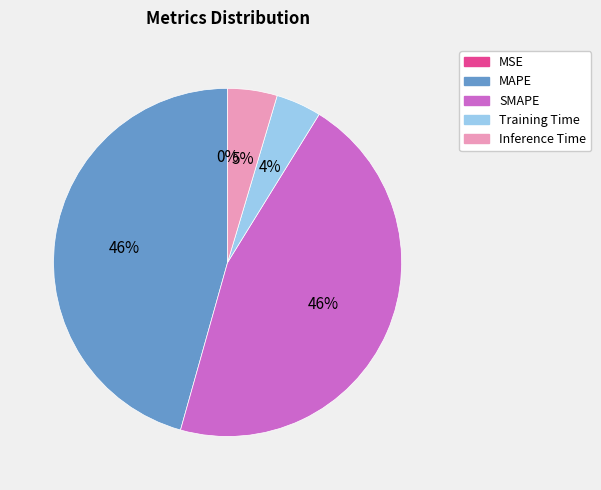

To the nearest percent, what portion does MAPE represent?

46%